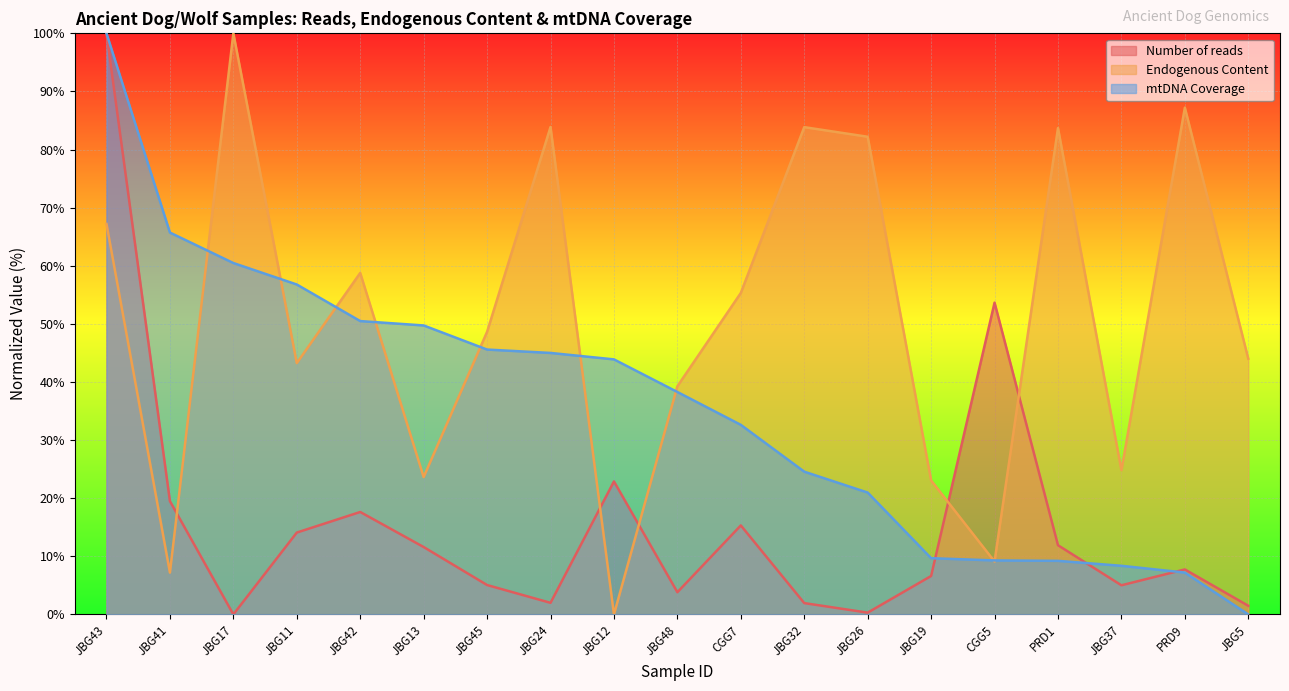

The value of Endogenous Content at PRD9 is 120.0. True or false?

False